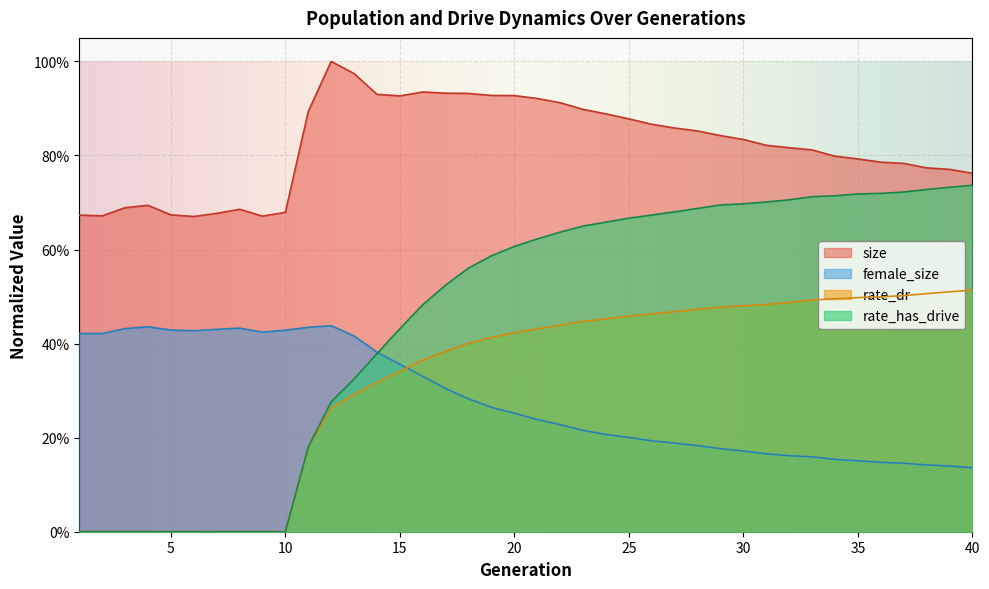

What is the total value across all series at 7?

1.1